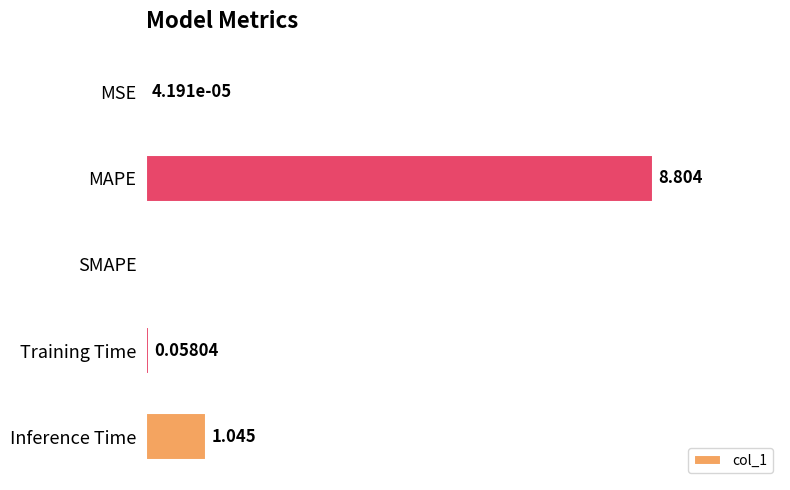

Which label corresponds to the largest value in the chart?

MAPE